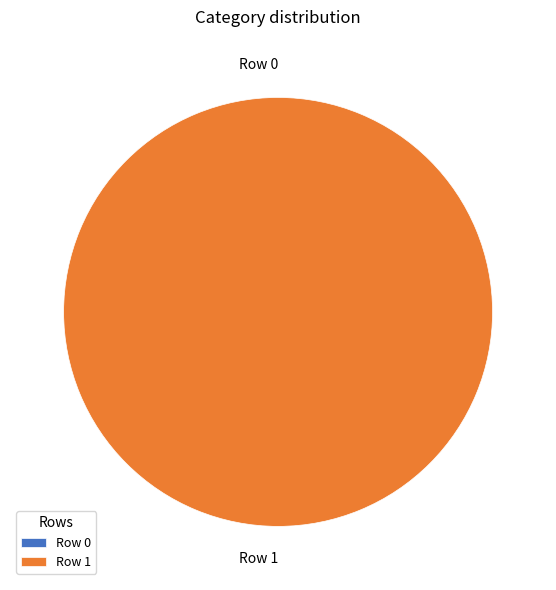

To the nearest percent, what portion does Row 1 represent?

100%